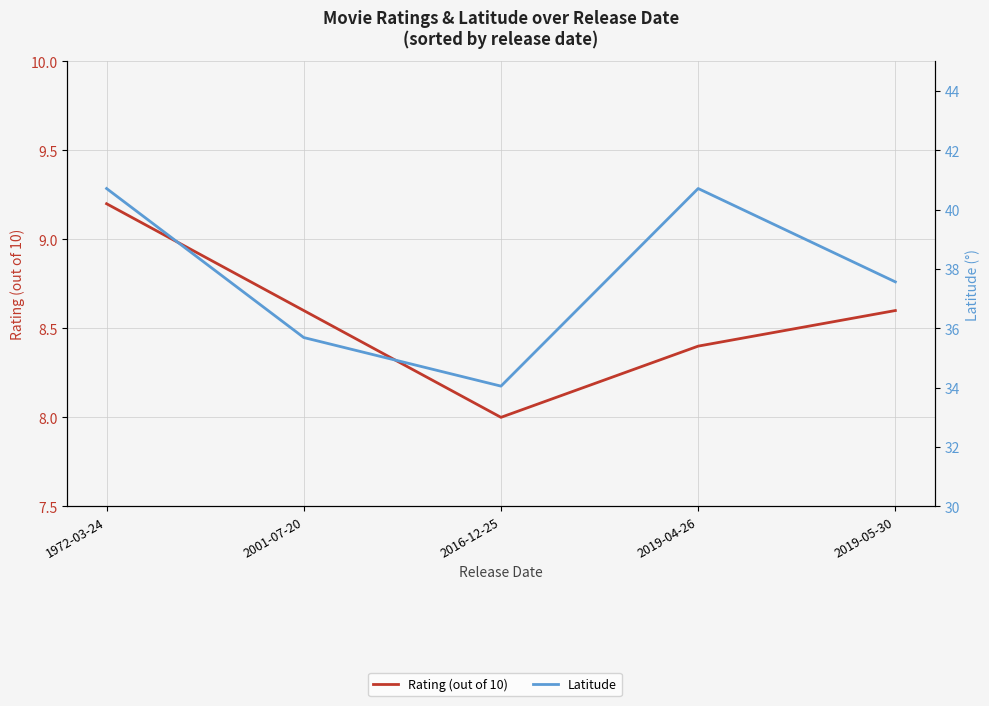

Does the chart have visible grid lines?

Yes